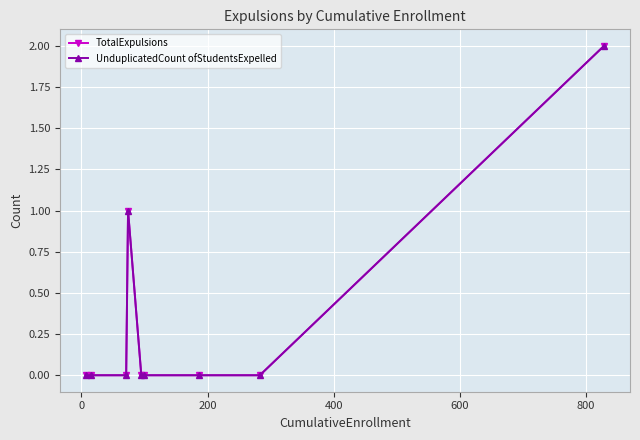

Does the chart have visible grid lines?

Yes